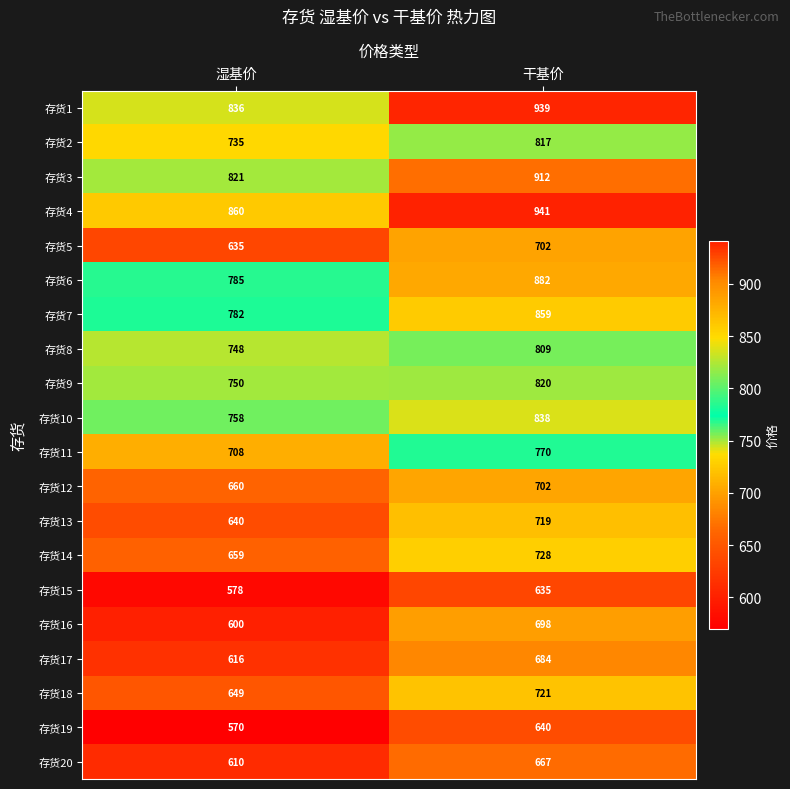

Is it true that 存货14 equals 659 at 湿基价?

True